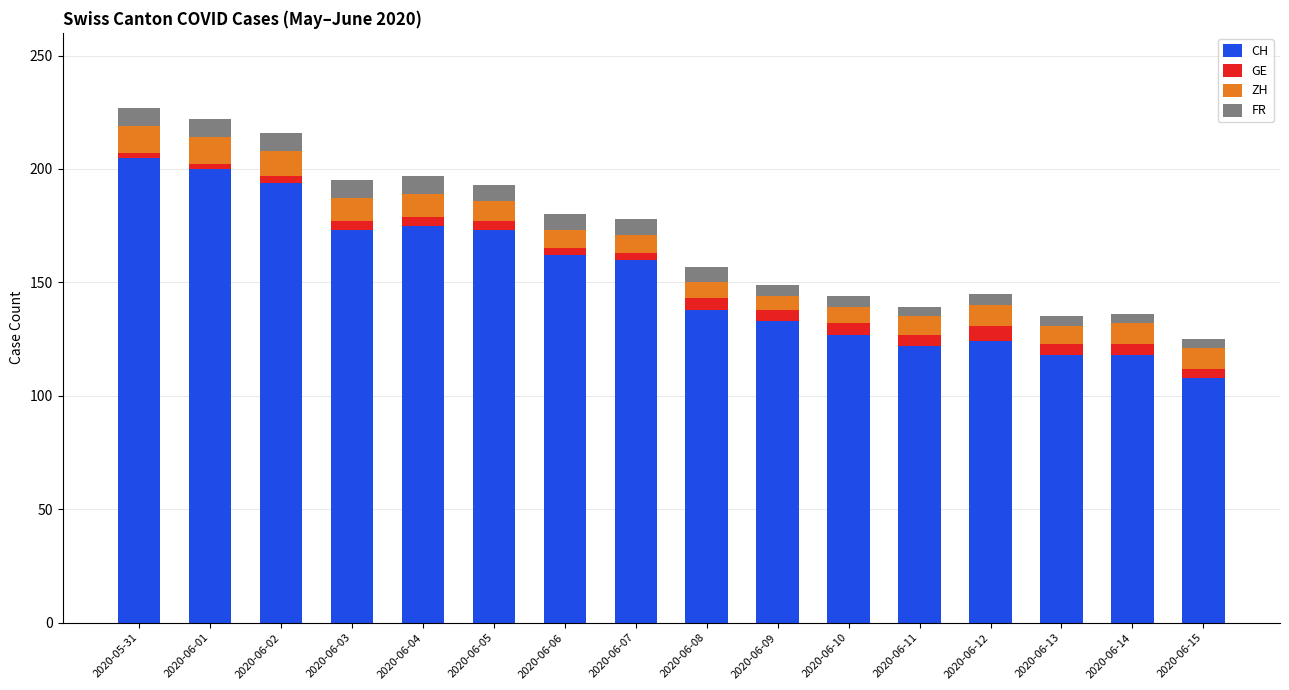

True or false: CH has a value of 159 at 2020-06-13.

False